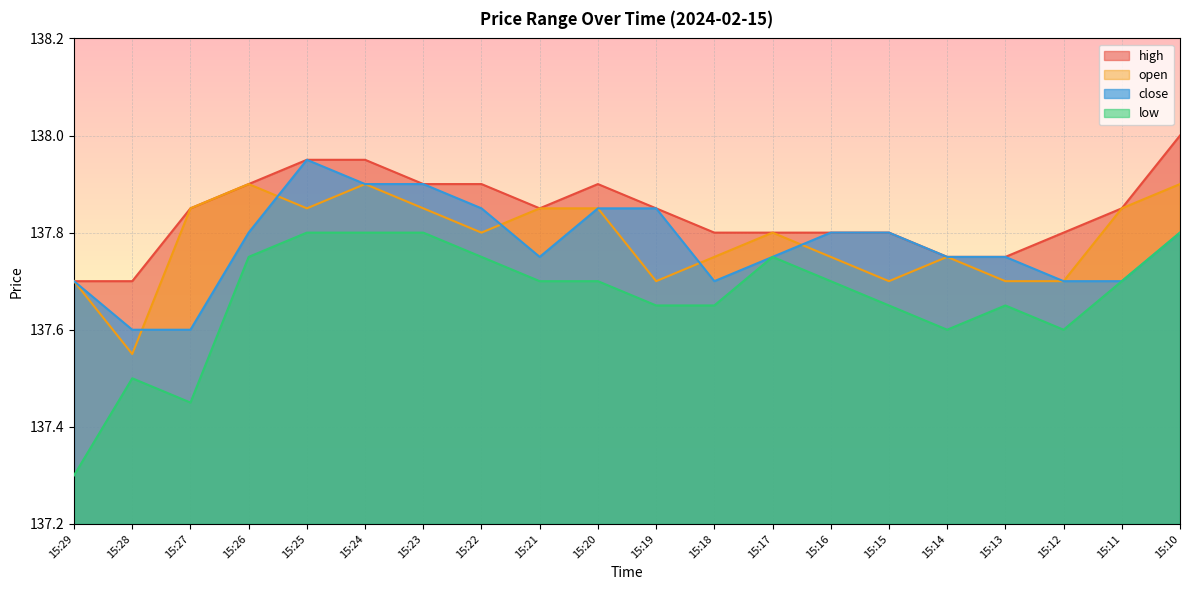

Reading left to right, what are all the values shown in this chart?

high: 15:29=137.7	15:28=137.7	15:27=137.8	15:26=137.9	15:25=137.9	15:24=137.9	15:23=137.9	15:22=137.9	15:21=137.8	15:20=137.9	15:19=137.8	15:18=137.8	15:17=137.8	15:16=137.8	15:15=137.8	15:14=137.8	15:13=137.8	15:12=137.8	15:11=137.8	15:10=138.0
low: 15:29=137.3	15:28=137.5	15:27=137.4	15:26=137.8	15:25=137.8	15:24=137.8	15:23=137.8	15:22=137.8	15:21=137.7	15:20=137.7	15:19=137.7	15:18=137.7	15:17=137.8	15:16=137.7	15:15=137.7	15:14=137.6	15:13=137.7	15:12=137.6	15:11=137.7	15:10=137.8
close: 15:29=137.7	15:28=137.6	15:27=137.6	15:26=137.8	15:25=137.9	15:24=137.9	15:23=137.9	15:22=137.8	15:21=137.8	15:20=137.8	15:19=137.8	15:18=137.7	15:17=137.8	15:16=137.8	15:15=137.8	15:14=137.8	15:13=137.8	15:12=137.7	15:11=137.7	15:10=137.8
open: 15:29=137.7	15:28=137.6	15:27=137.8	15:26=137.9	15:25=137.8	15:24=137.9	15:23=137.8	15:22=137.8	15:21=137.8	15:20=137.8	15:19=137.7	15:18=137.8	15:17=137.8	15:16=137.8	15:15=137.7	15:14=137.8	15:13=137.7	15:12=137.7	15:11=137.8	15:10=137.9